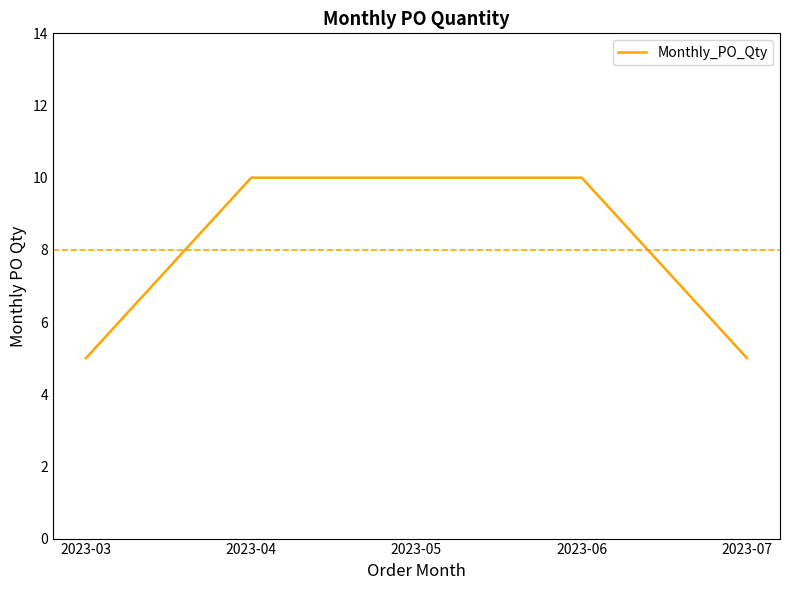

What is the sum of the values at 2023-04 and 2023-03?

15